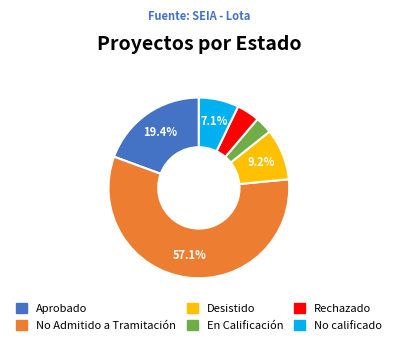

How many slices are in this pie chart?

6